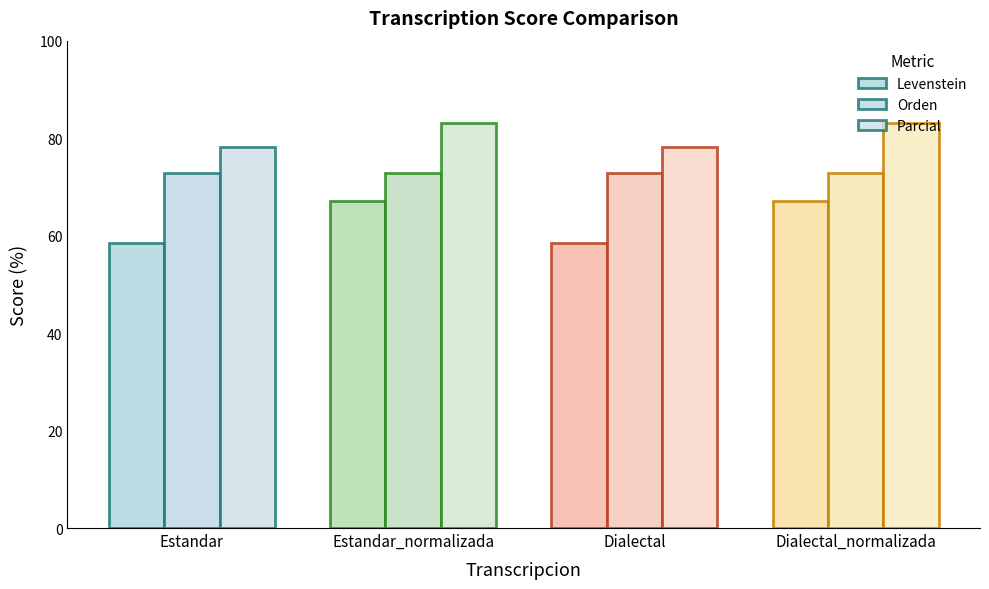

What is the difference between the highest and lowest values at Estandar_normalizada?

15.9